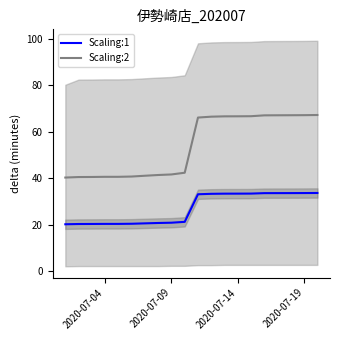

True or false: Scaling:1 and Scaling:2 cross at least once.

False